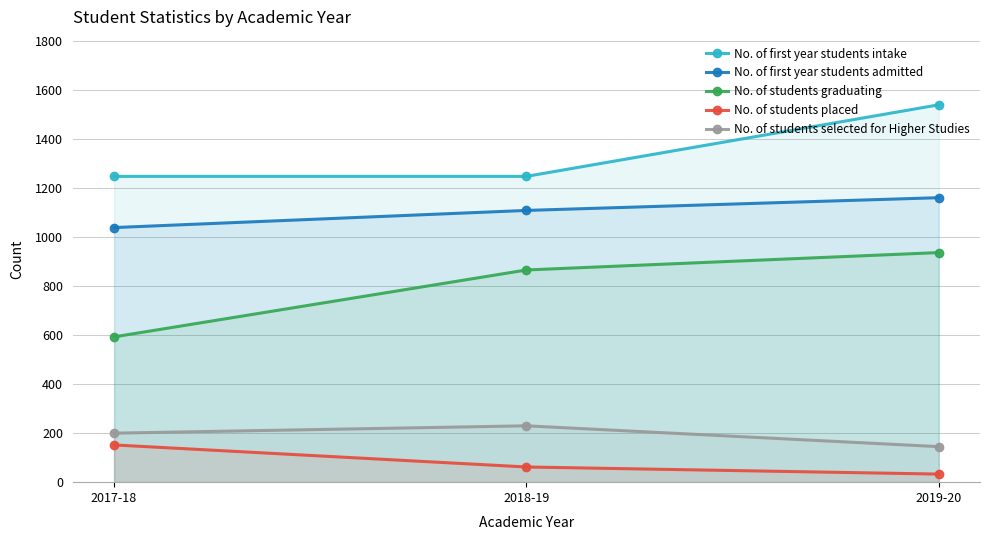

How many series are shown in this chart?

5